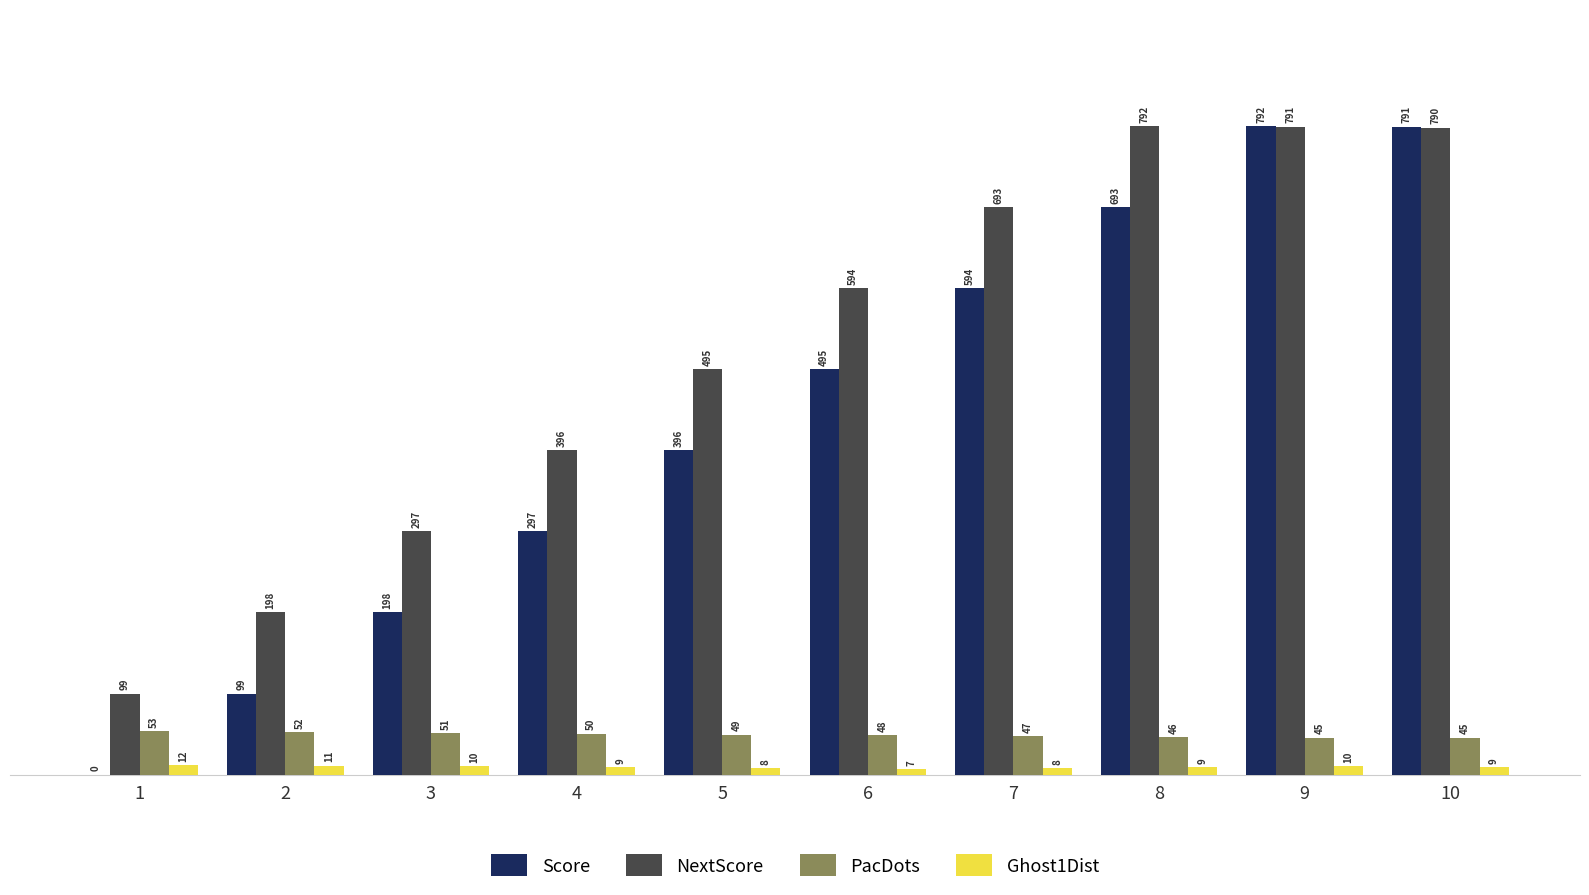

Read the PacDots value at 9.

45